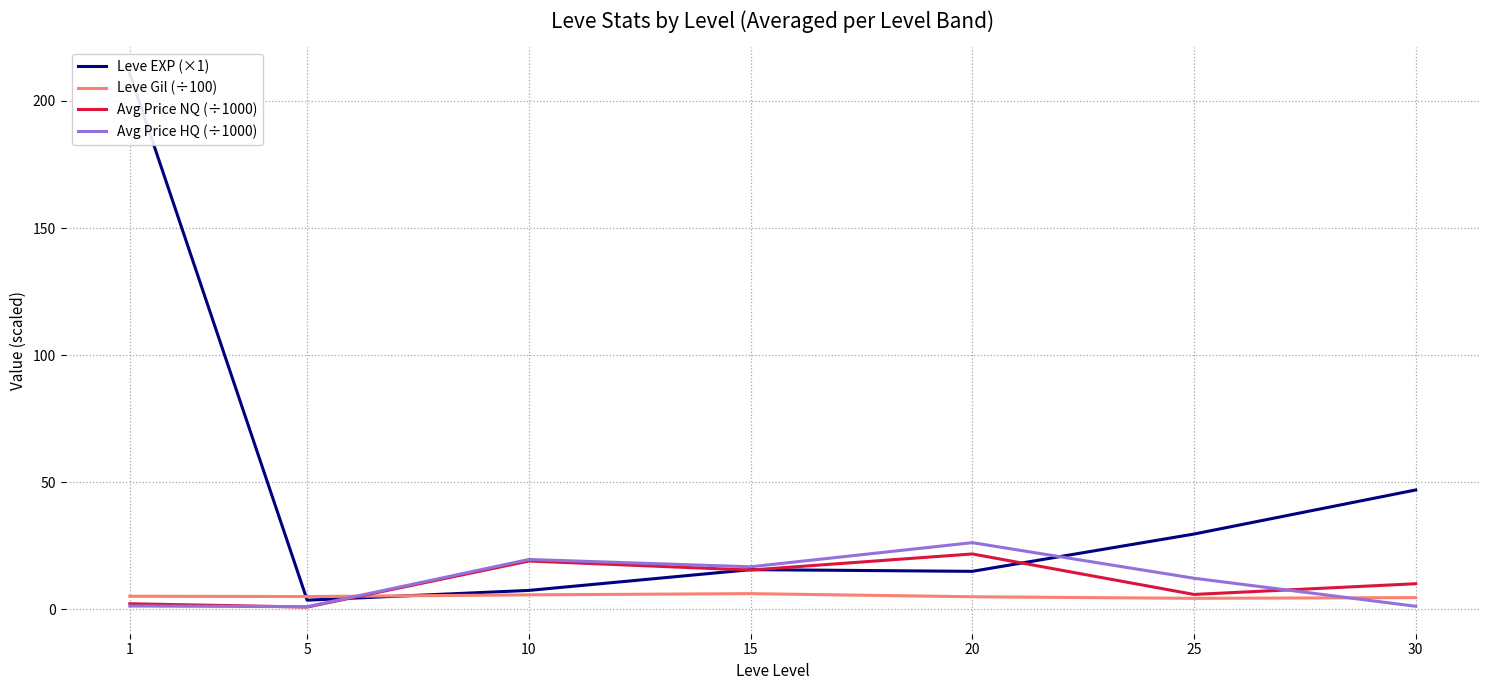

What is the sum of the Avg Price NQ (÷1000) values at 25 and 20?

27.8